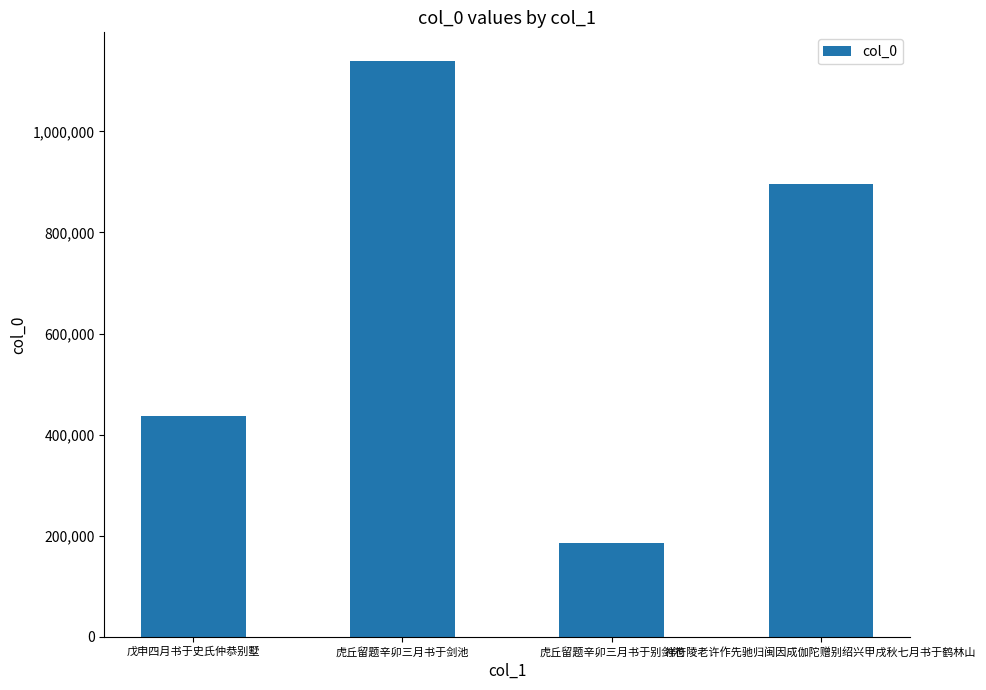

Reading left to right, extract all data points from this chart.

436300	1138847	185758	895491